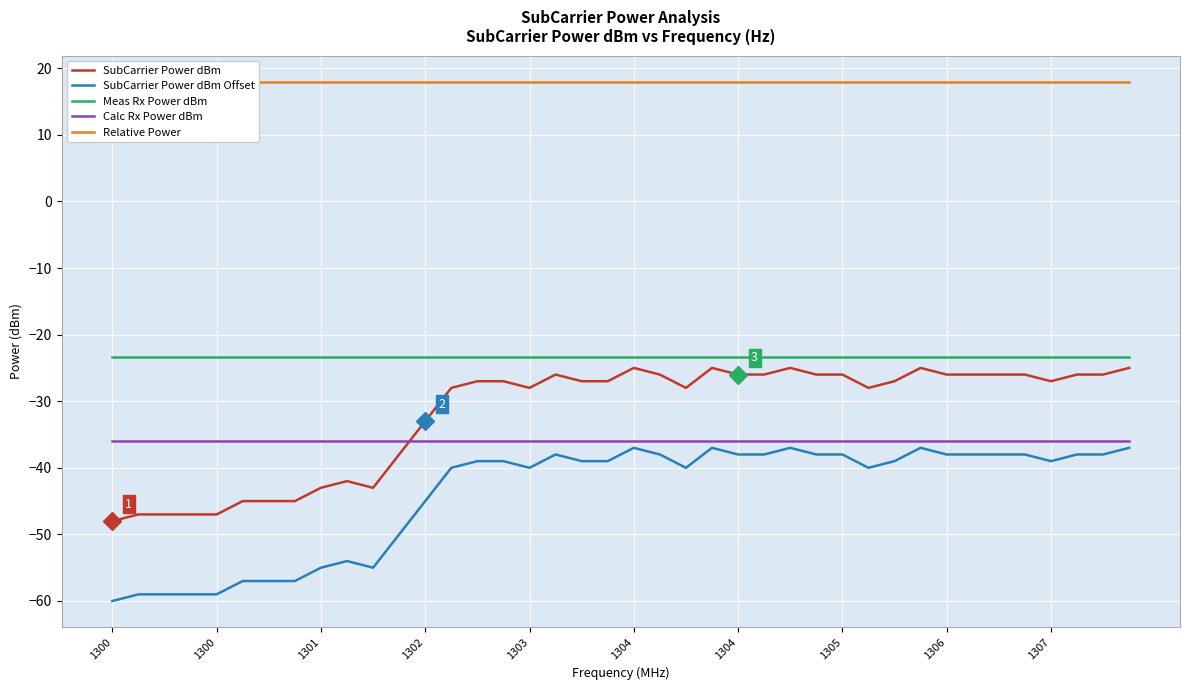

True or false: Relative Power and SubCarrier Power dBm Offset cross at least once.

False